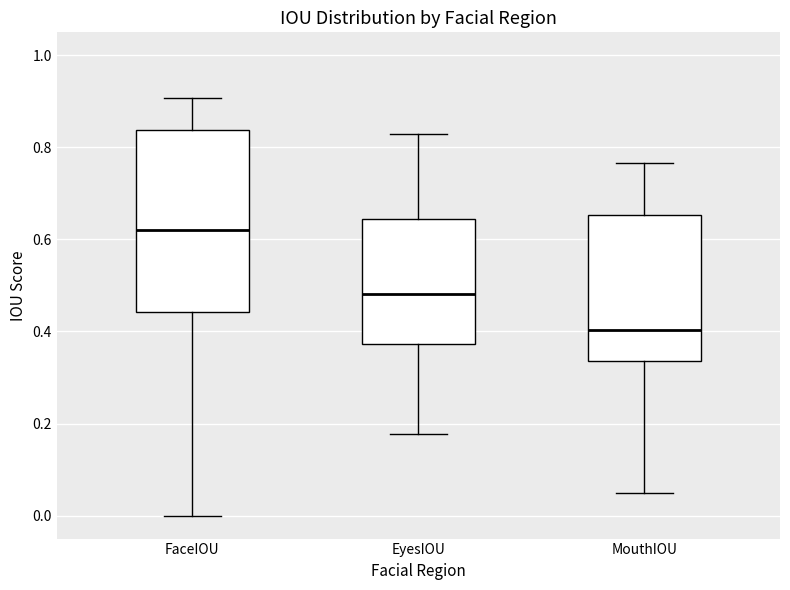

Where is the lower edge of the box for EyesIOU on the y-axis? The values are not printed on the chart, so give them approximately, as read against the axis.

0.38